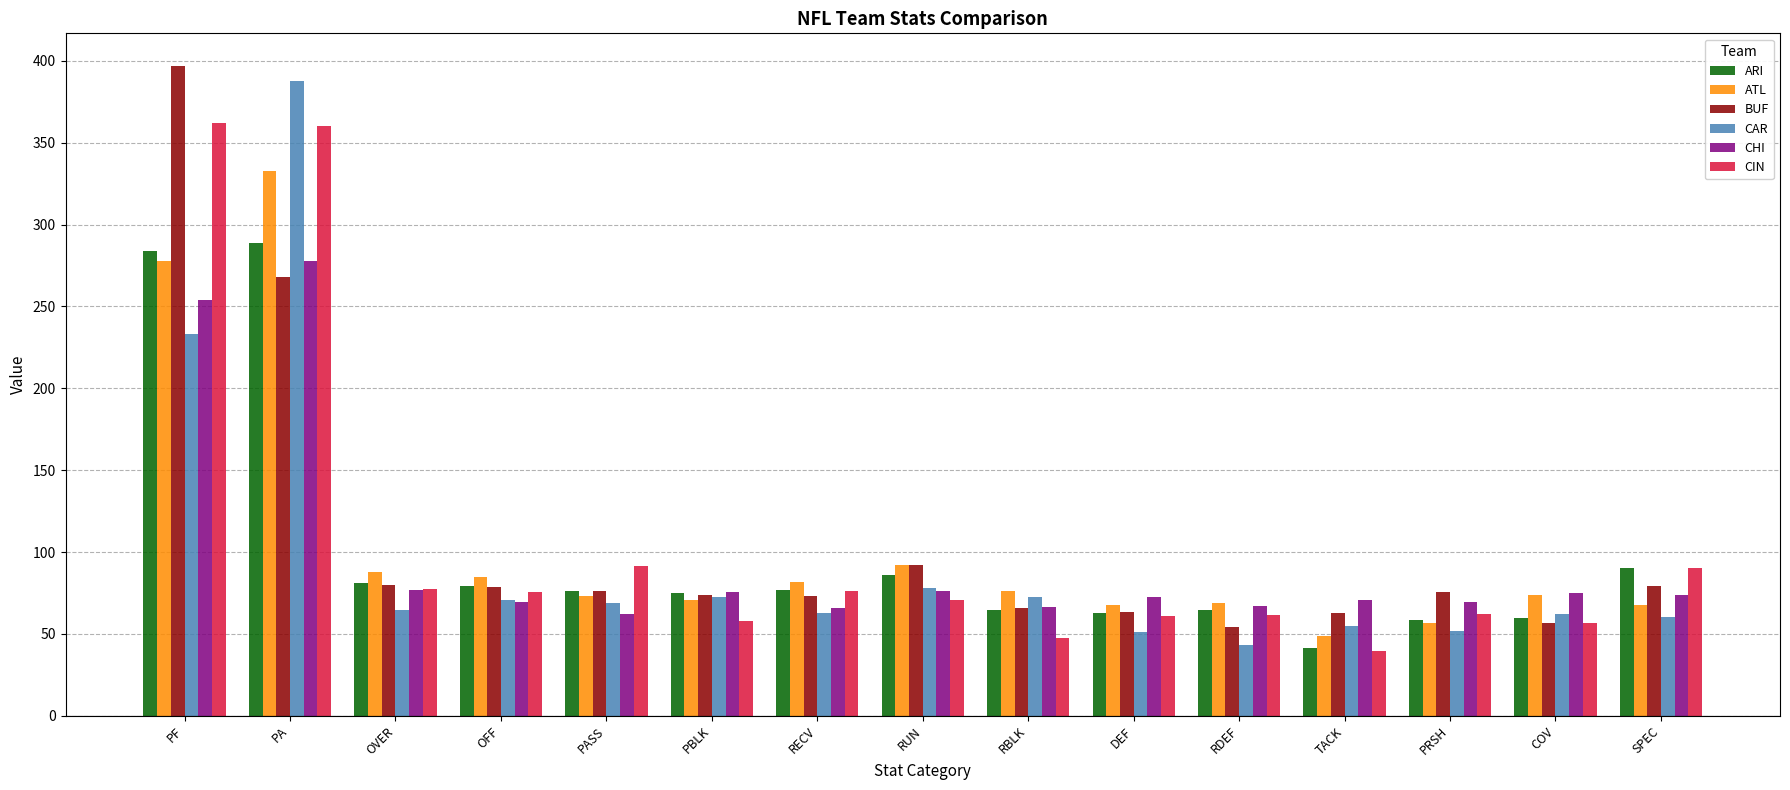

What is the difference between the maximum and minimum values in the CIN series?

322.2